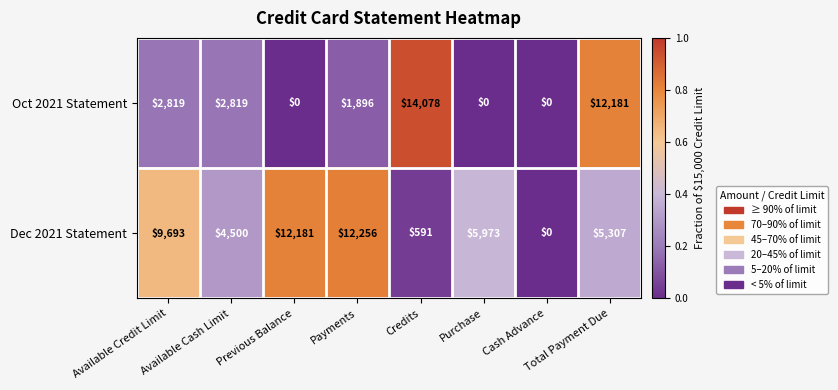

How many data points in Dec 2021 Statement are less than 5973?

4